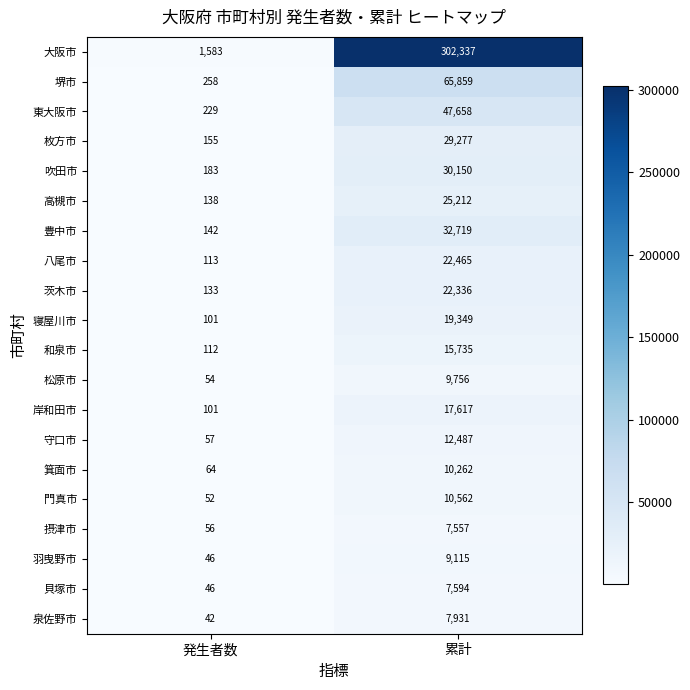

Which series has the largest range (max minus min)?

大阪市